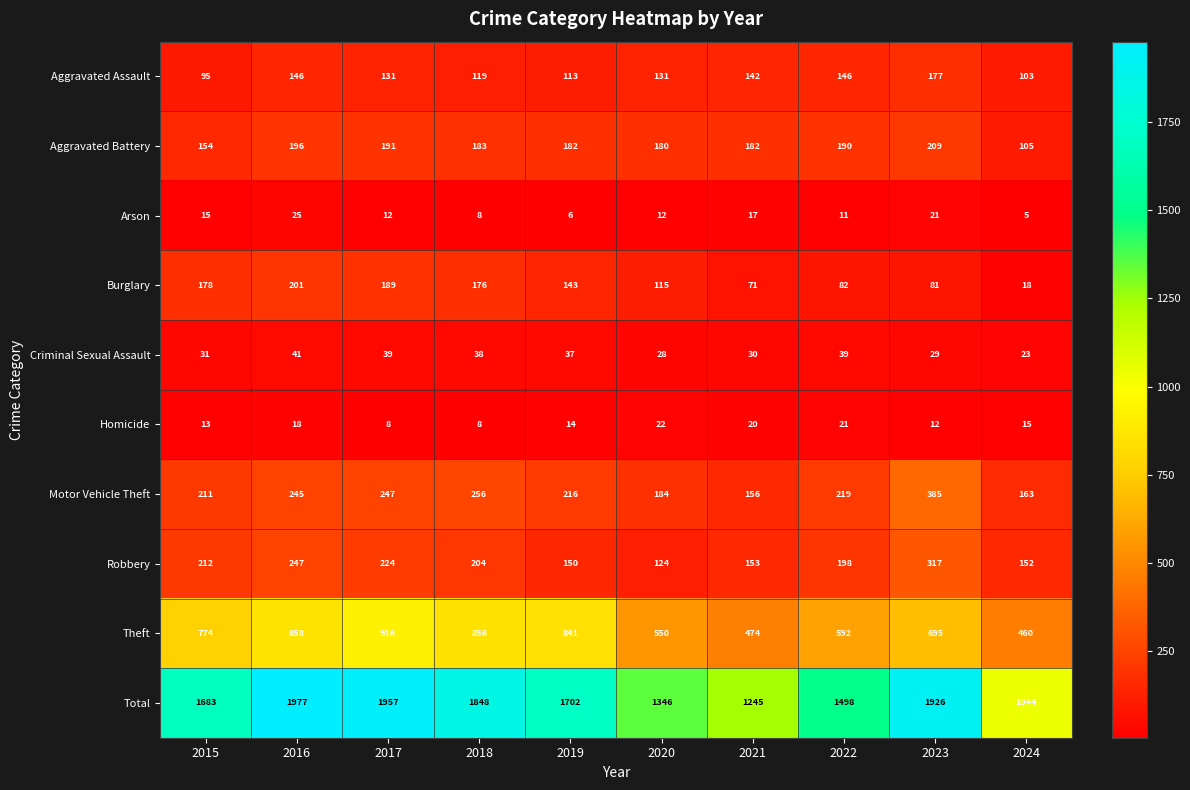

True or false: Robbery has a value of 344 at 2015.

False